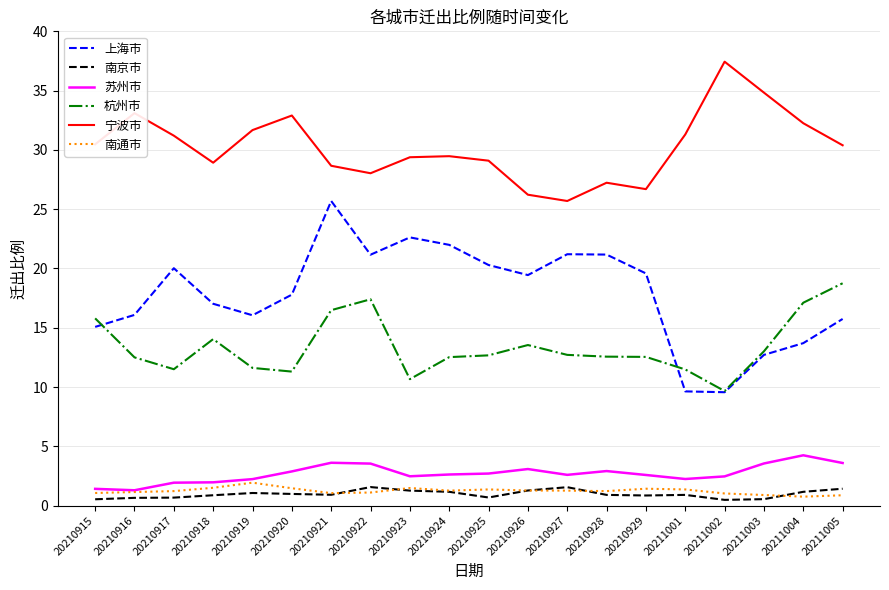

At which category does 上海市 reach its first local valley?

20210919